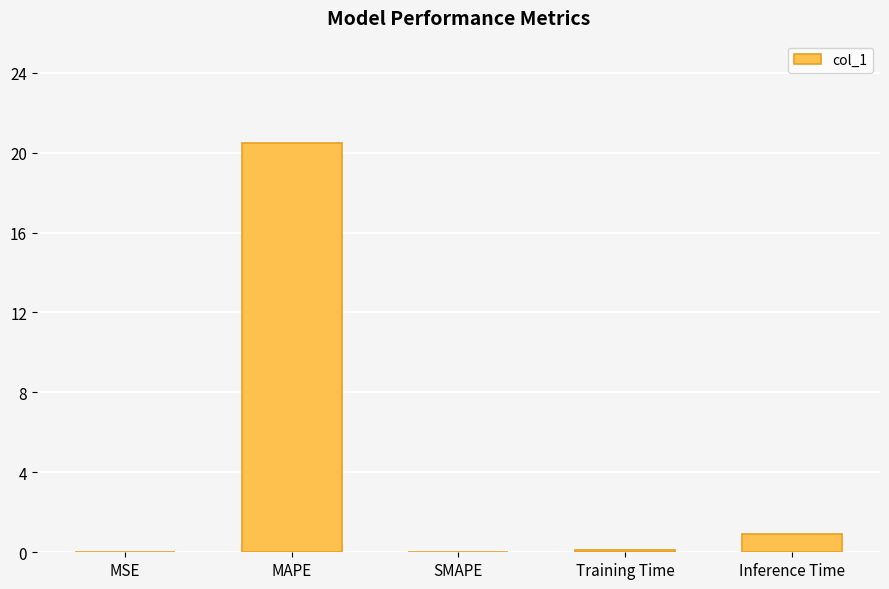

At which category does the chart reach its peak across all series?

MAPE